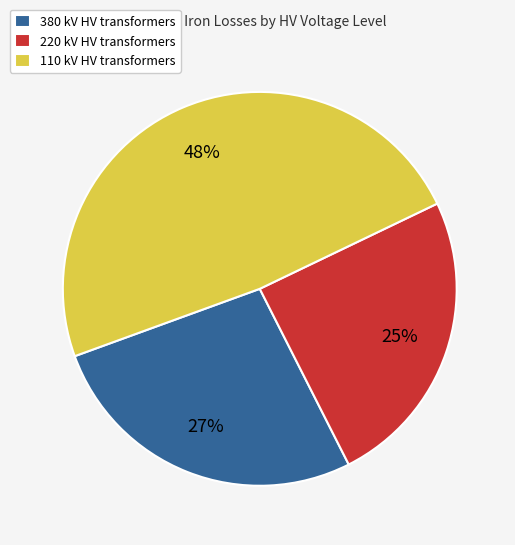

Does any single category account for the majority?

No